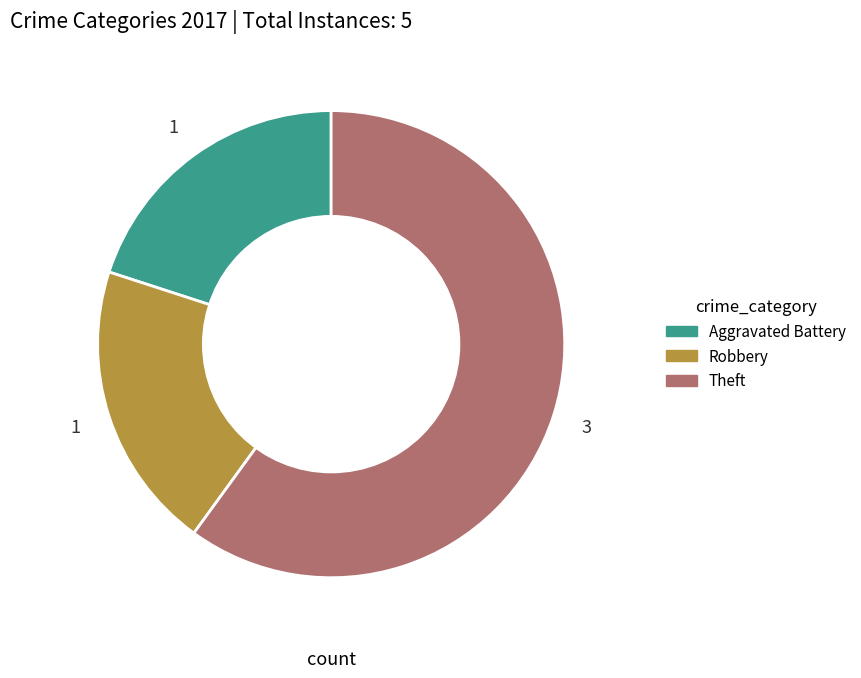

Which slice is the largest?

Theft